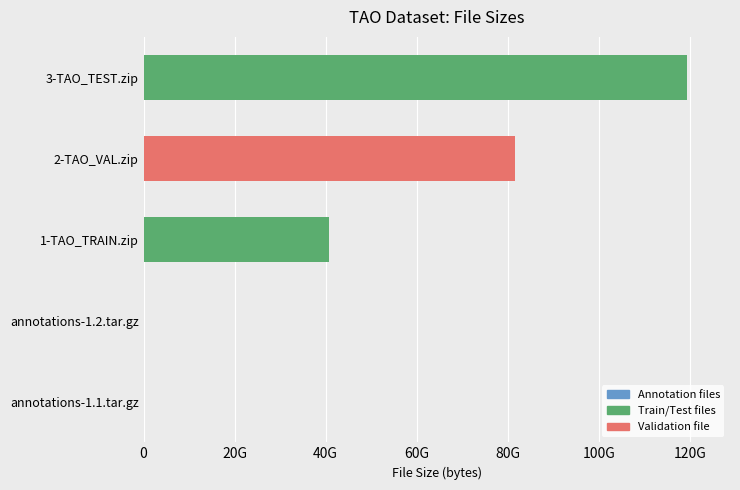

Are the bars horizontal?

Yes